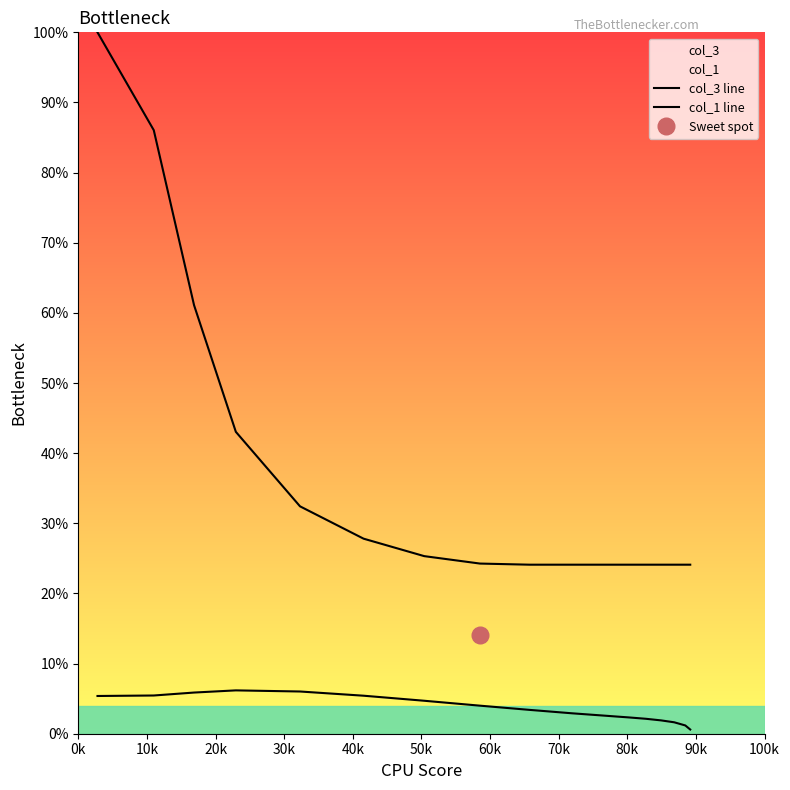

Reading left to right, what are all the values shown in this chart?

col_3 line: 100.0	86.0	61.1	43.0	32.4	27.8	25.3	24.3	24.1	24.1	24.1	24.1	24.1	24.1	24.1	24.1	24.1	24.1
col_1 line: 5.4	5.5	5.9	6.2	6.0	5.4	4.7	4.0	3.4	2.9	2.5	2.4	2.3	2.1	1.9	1.6	1.2	0.6